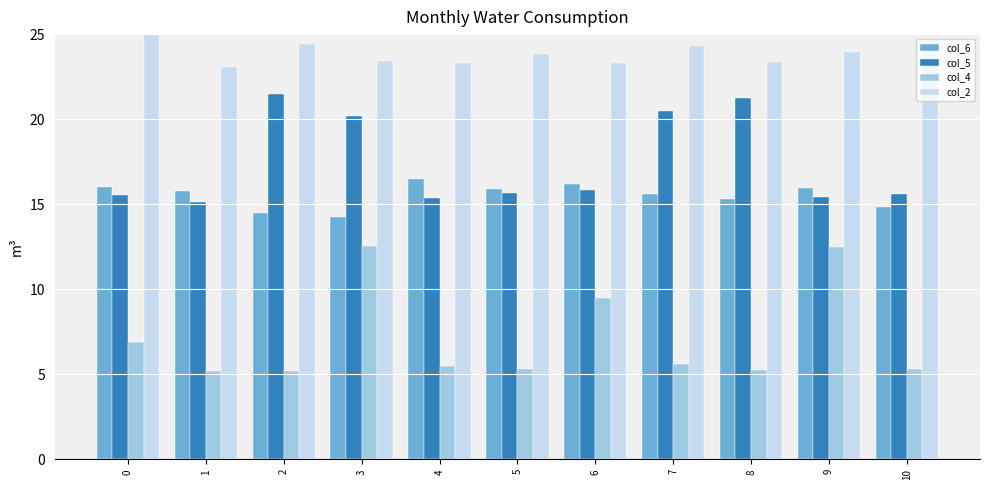

What is the greatest value displayed?

48.0